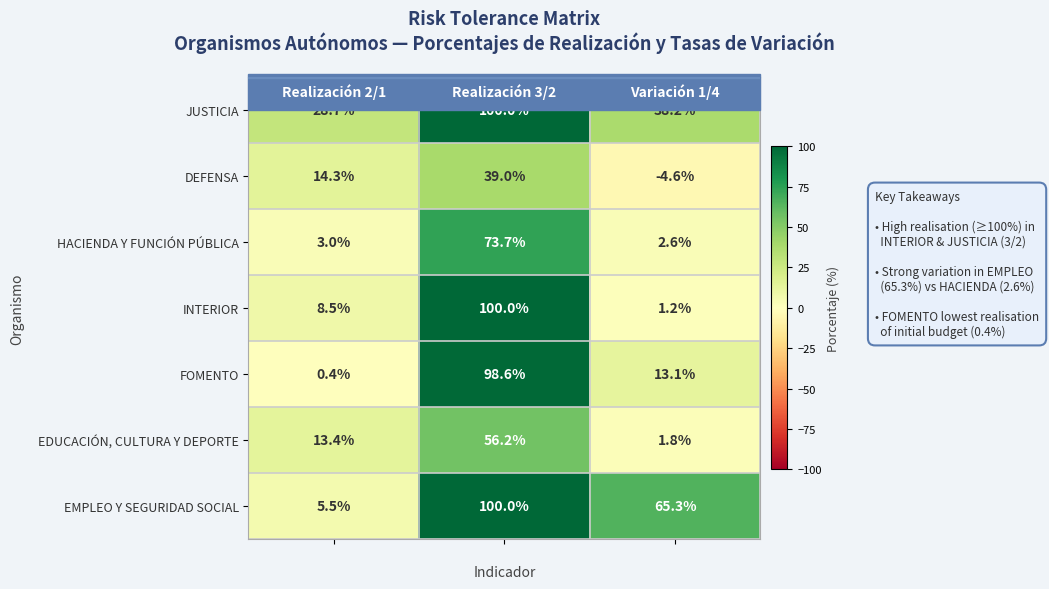

What is the sum of all FOMENTO values?

112.1